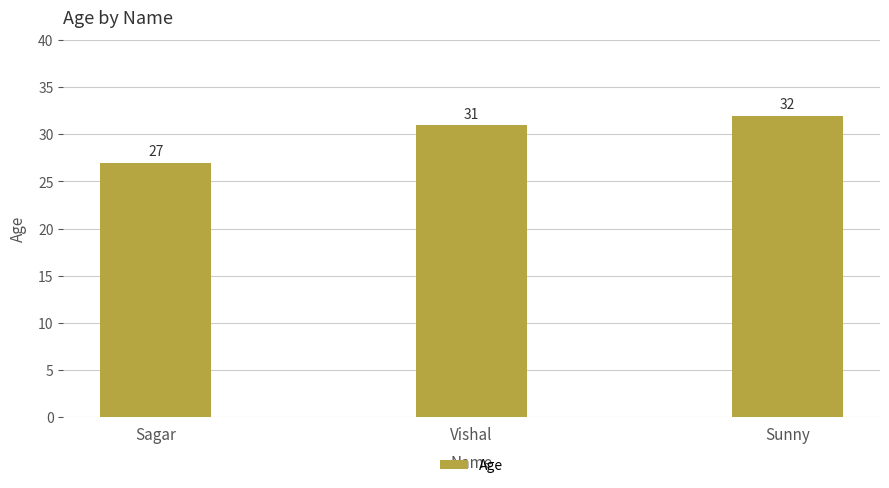

Where is the data nearest to the value 29?

Sagar